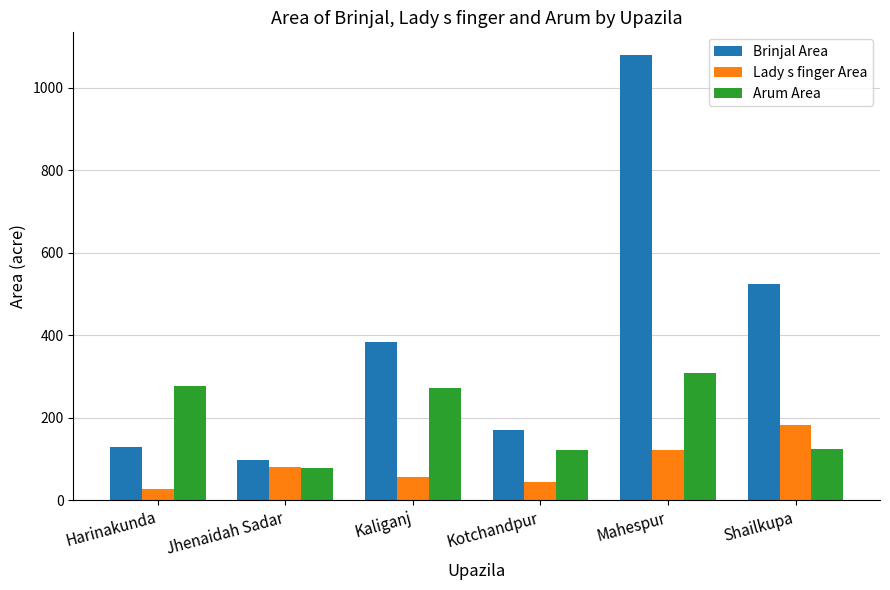

What is the greatest value displayed?

1081